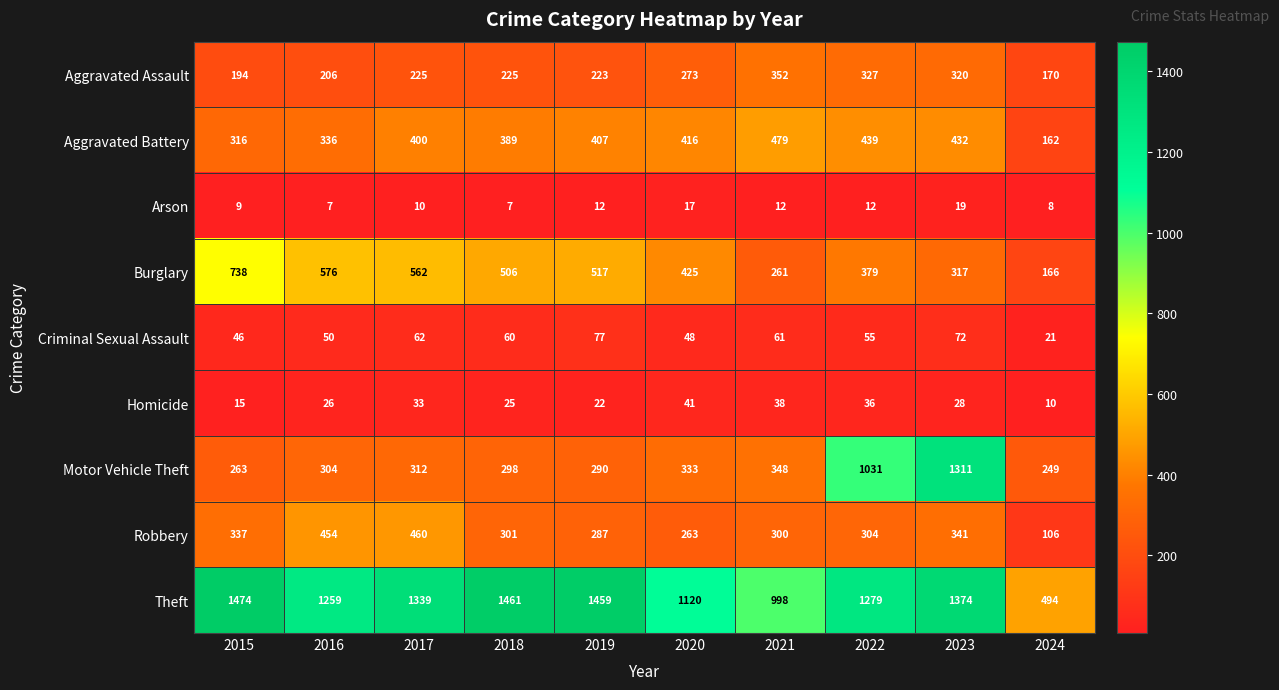

What is the sum of all Motor Vehicle Theft values?

4739